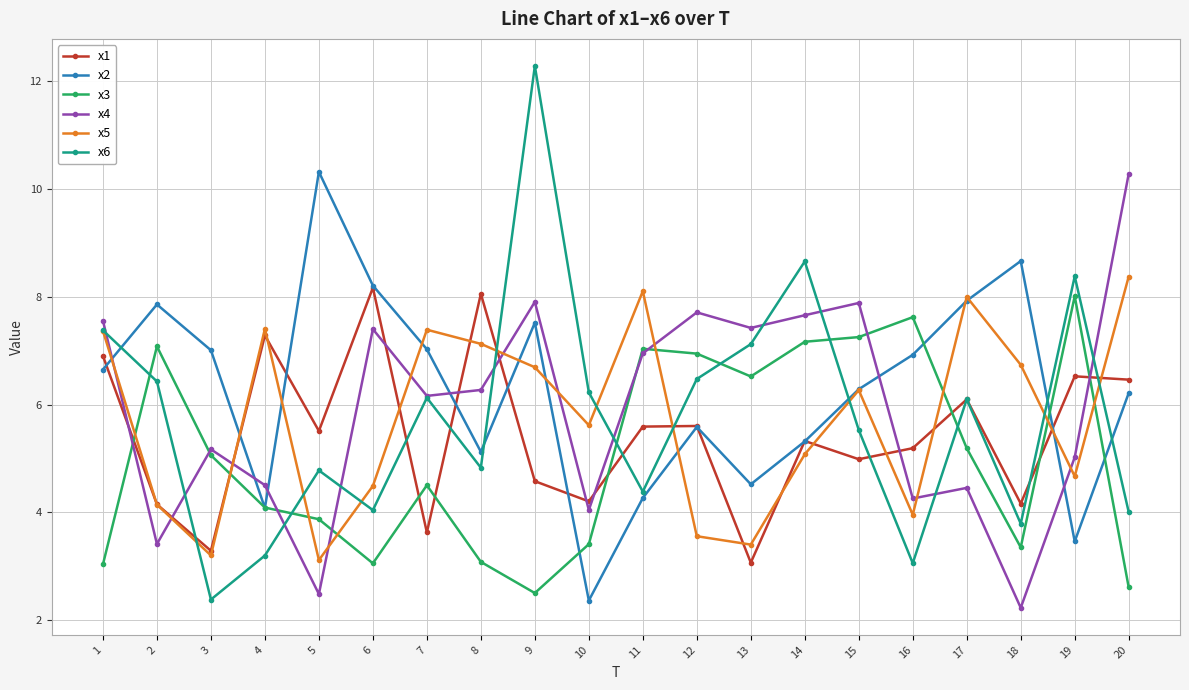

Where do x6 and x3 first cross each other?

1 and 2